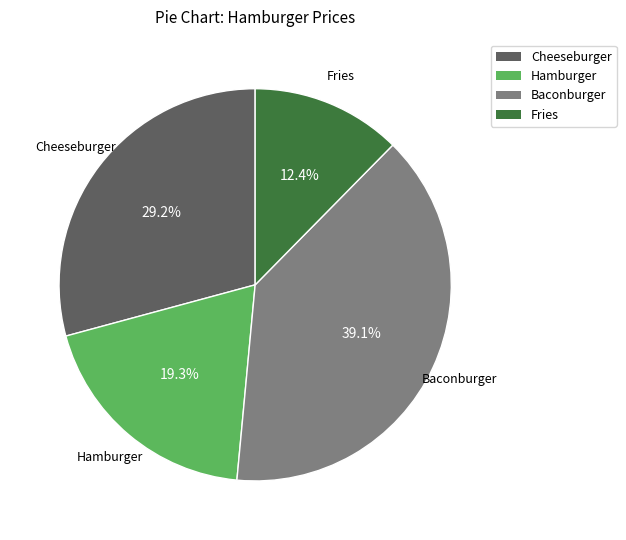

Between Fries and Baconburger, which is larger?

Baconburger